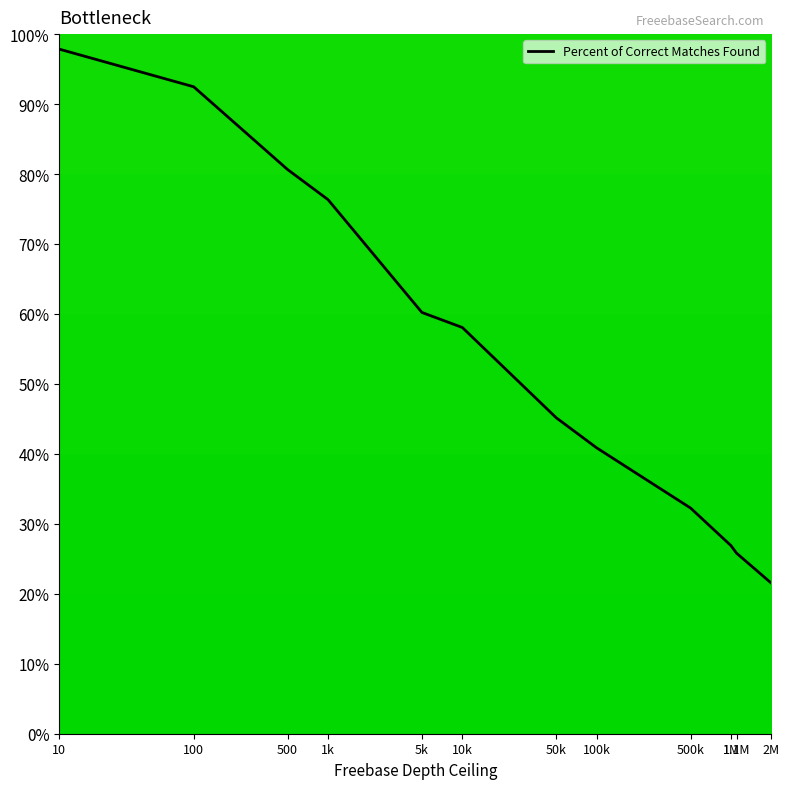

Rank the categories by value from highest to lowest.

10, 100, 500, 1k, 5k, 10k, 50k, 100k, 500k, 1M, 1.1M, 2M